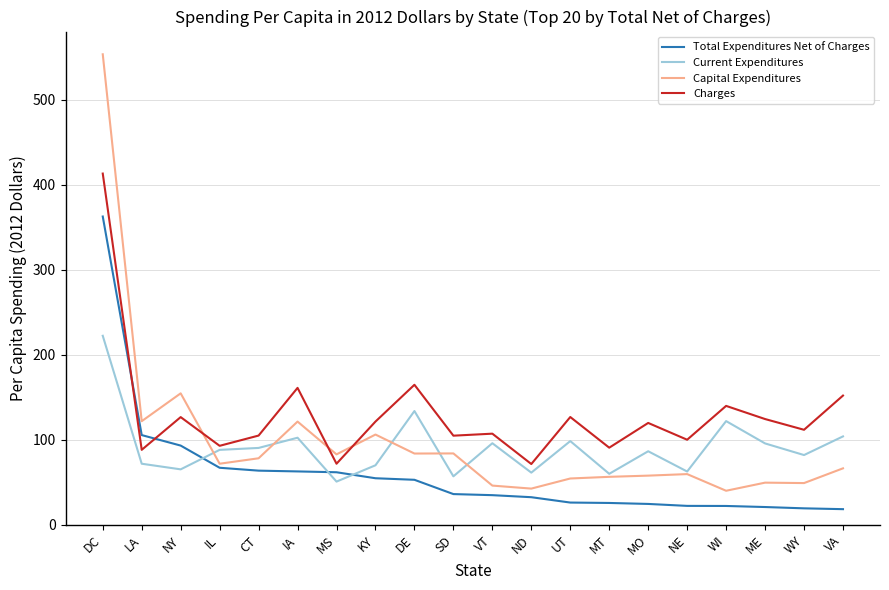

Which series has the largest total across all categories?

Charges